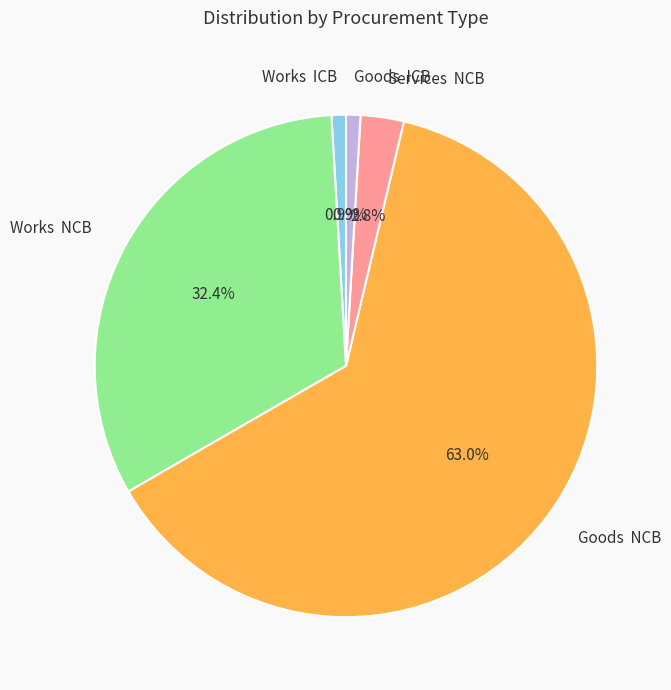

What is the majority slice?

Goods NCB